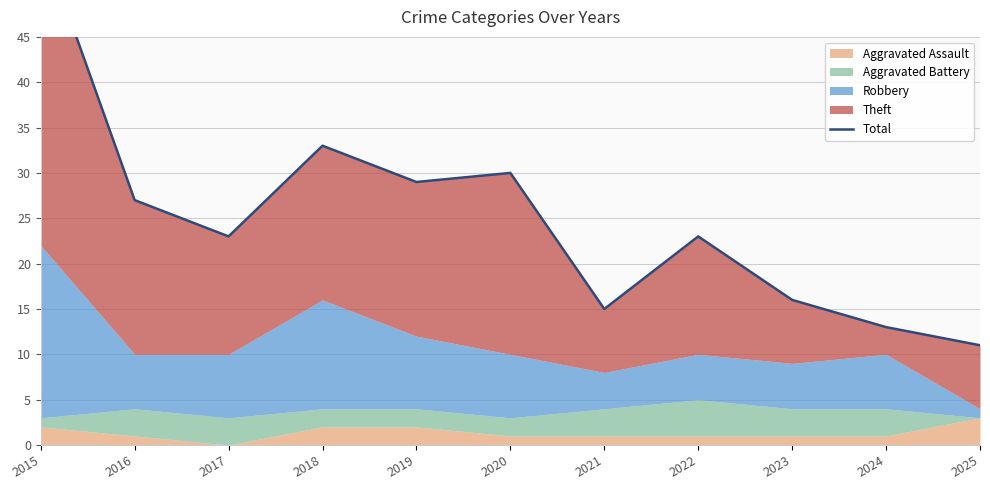

True or false: the data shows 11 at 2025.

True